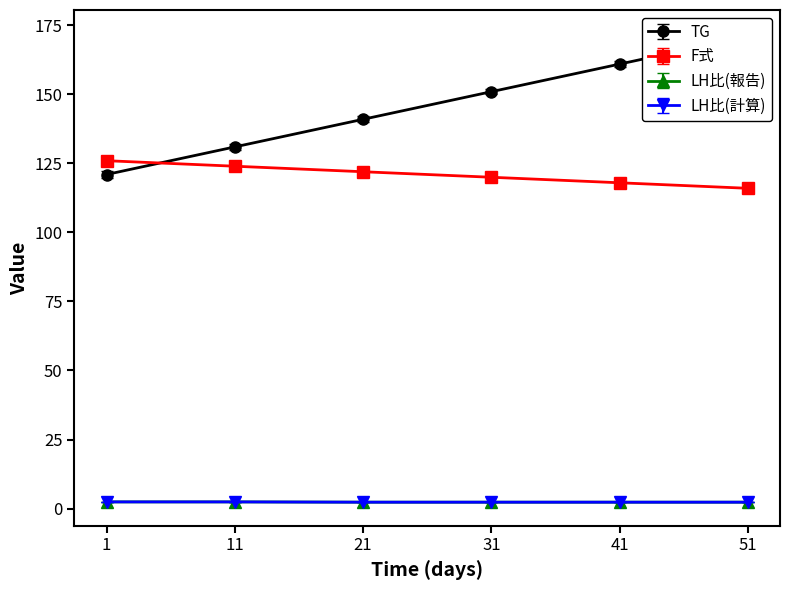

Rank the series at 31 from lowest to highest value.

LH比(計算), LH比(報告), F式, TG